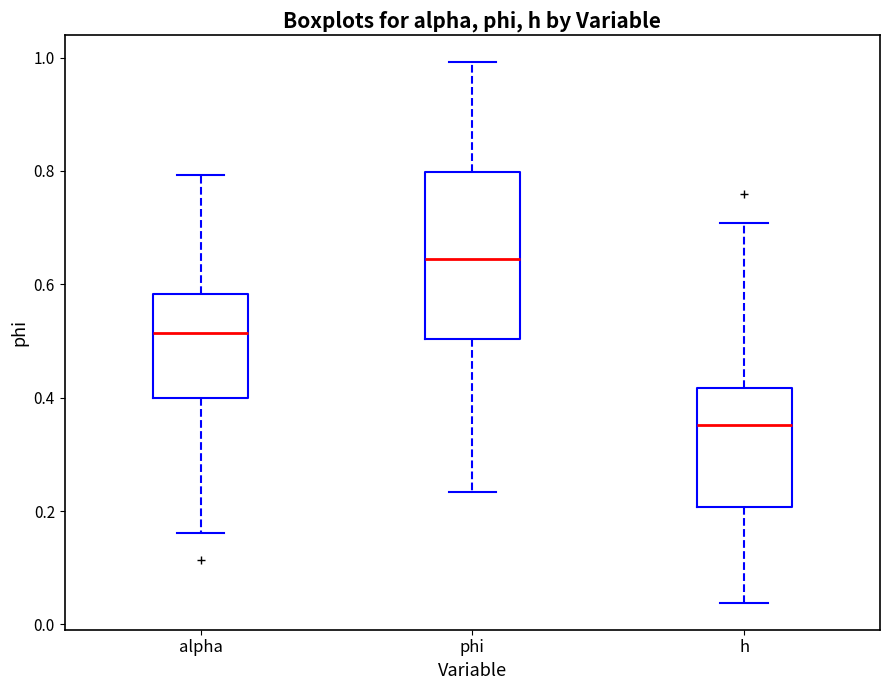

Which box is the tallest, from its lower edge to its upper edge?

phi